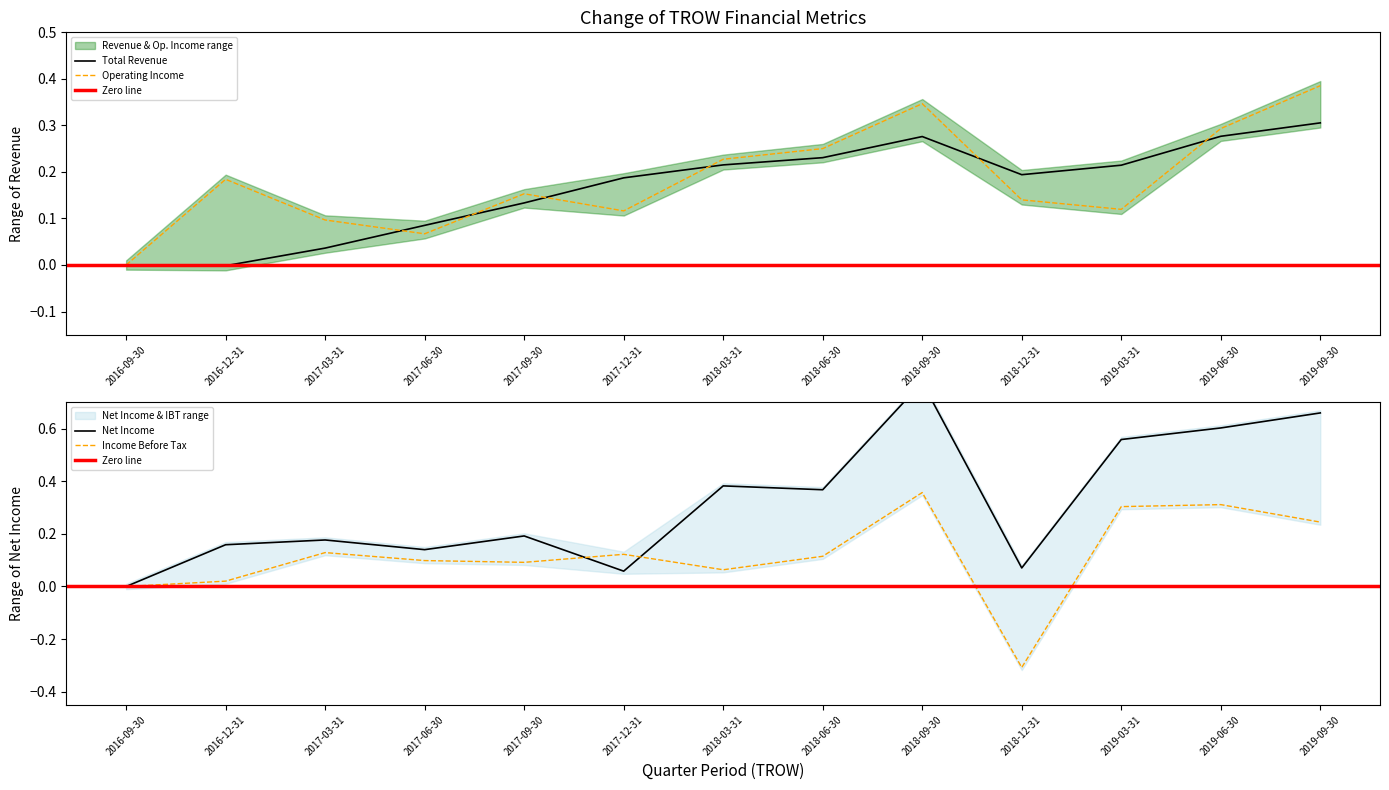

What is the label of the 11th point from the right?

2017-03-31